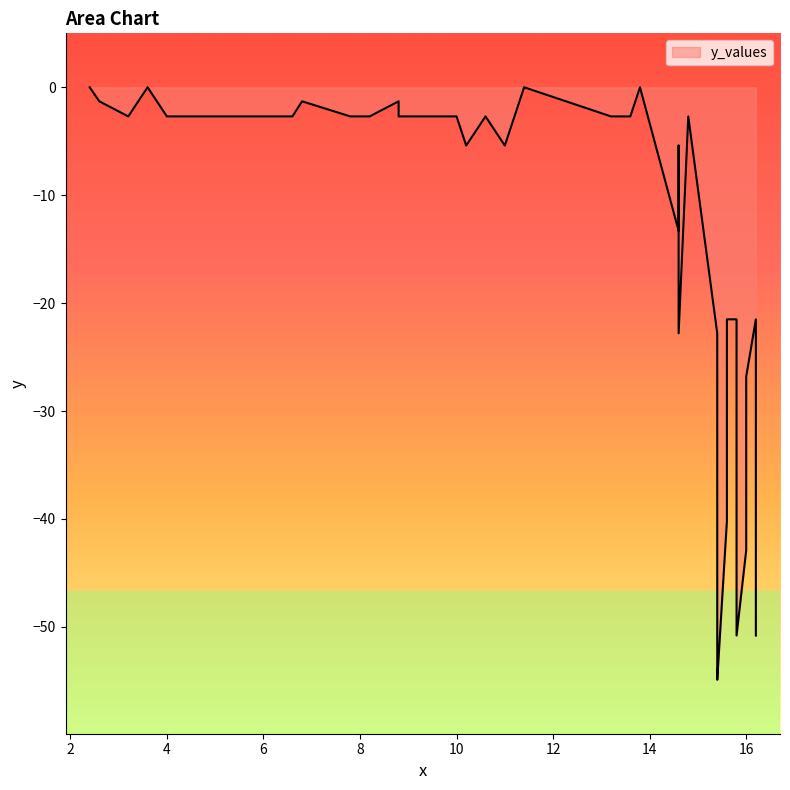

Does the chart have visible grid lines?

No